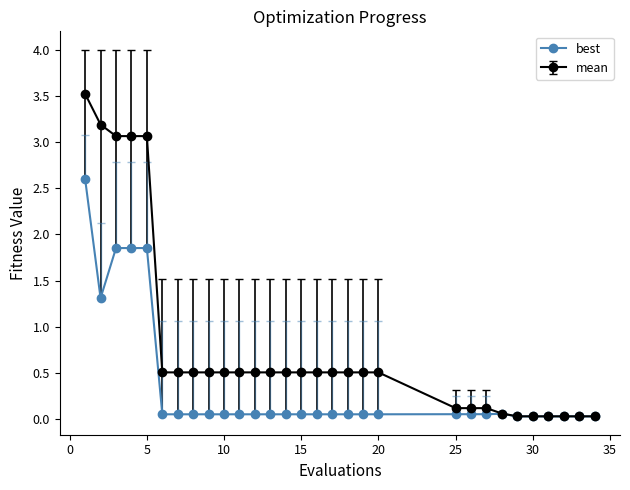

What is the value of the mean point at the 5th from the left?

3.1